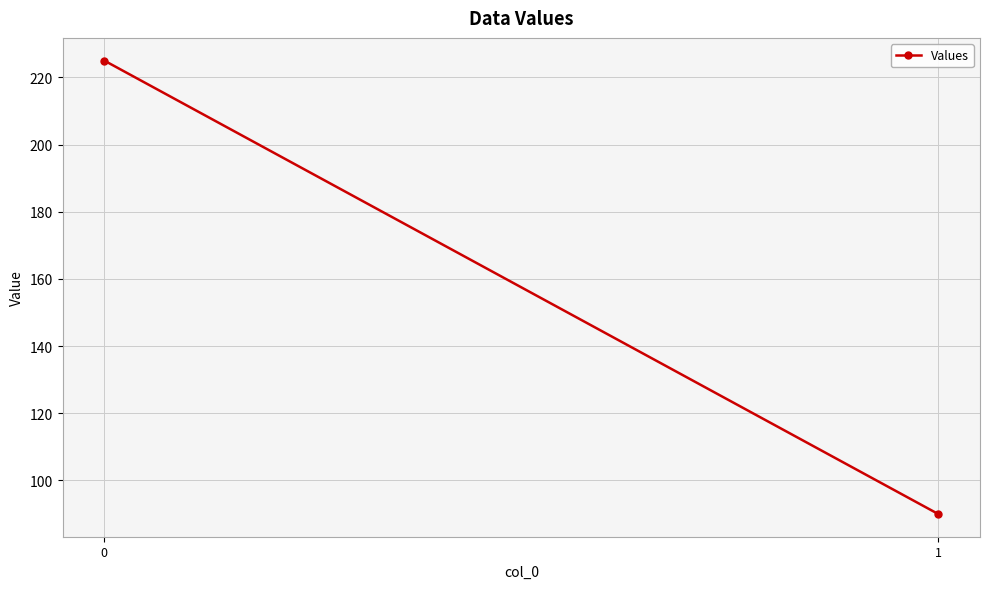

What is the maximum value shown in the chart?

225